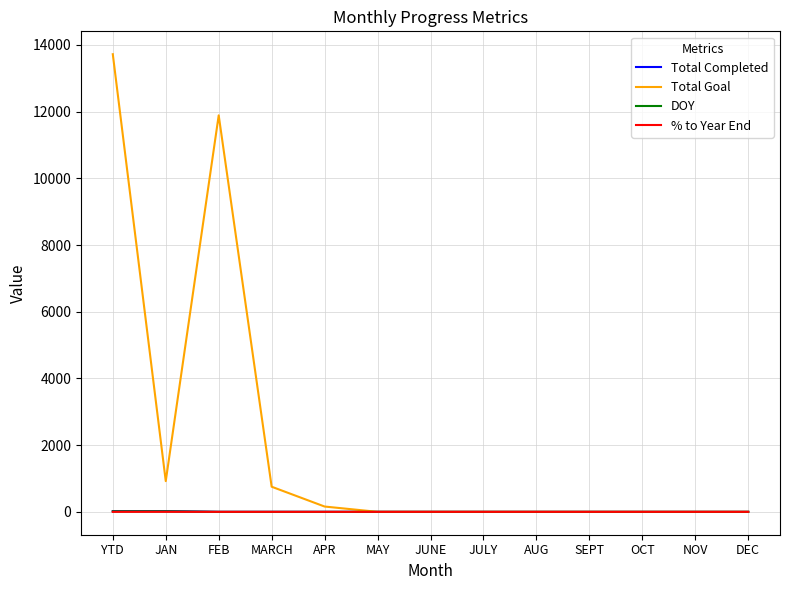

How many lines are shown in the chart?

4